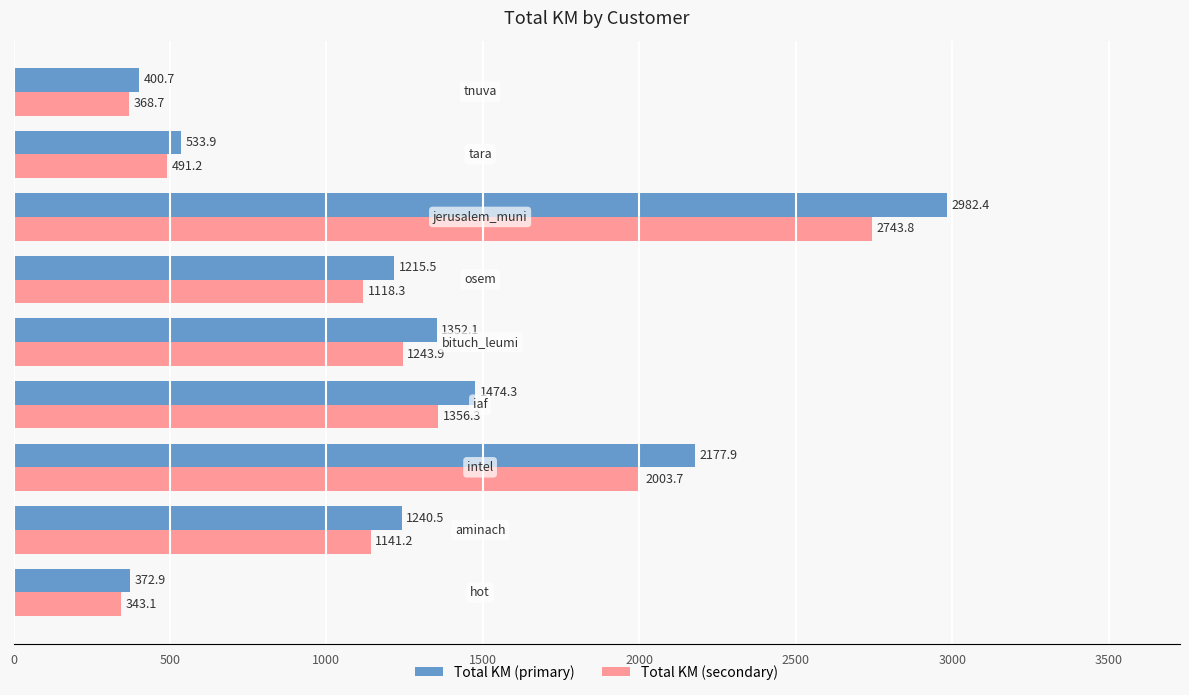

What is the minimum value for Total KM (secondary)?

343.1